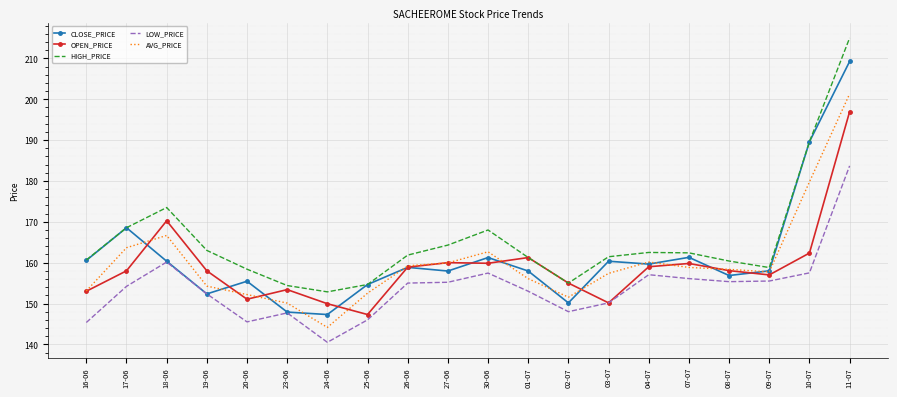

Which series has the widest spread of values?

HIGH_PRICE